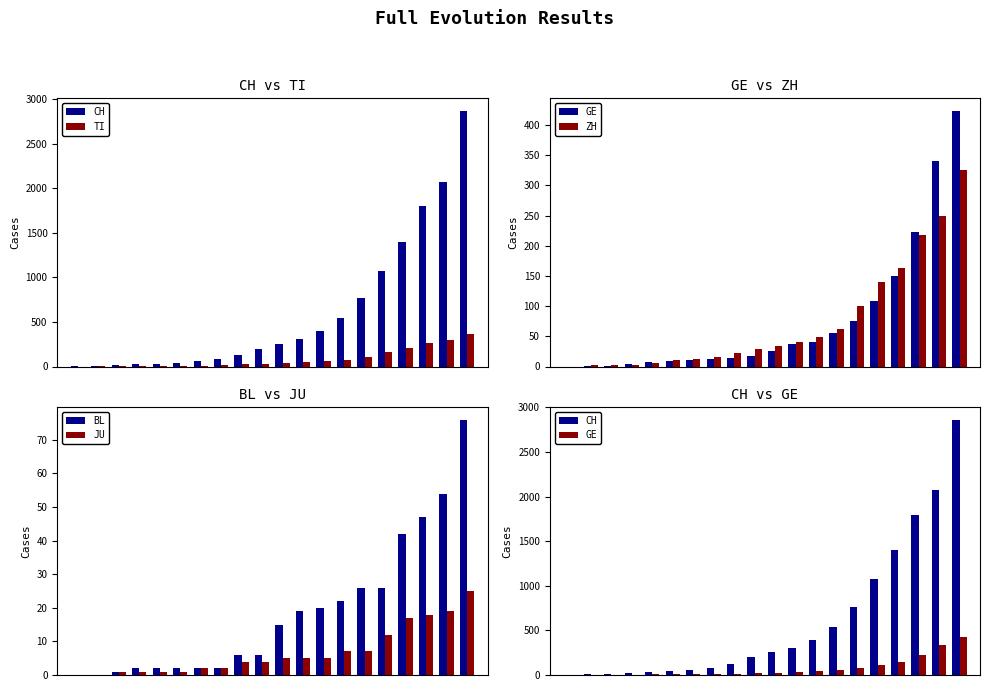

What is the sum of all BL values?

370